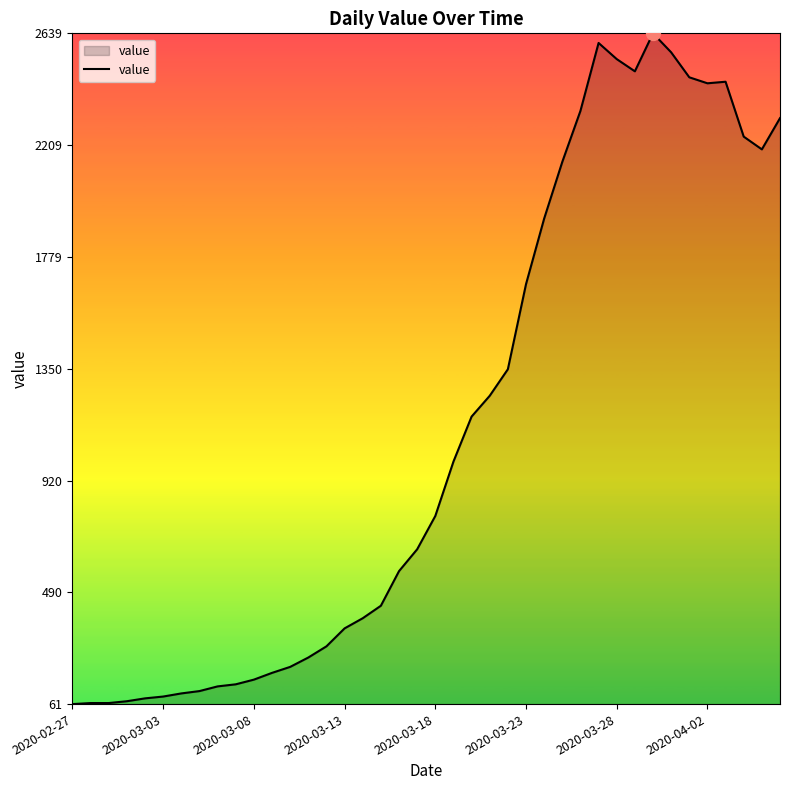

What is the greatest value displayed?

2639